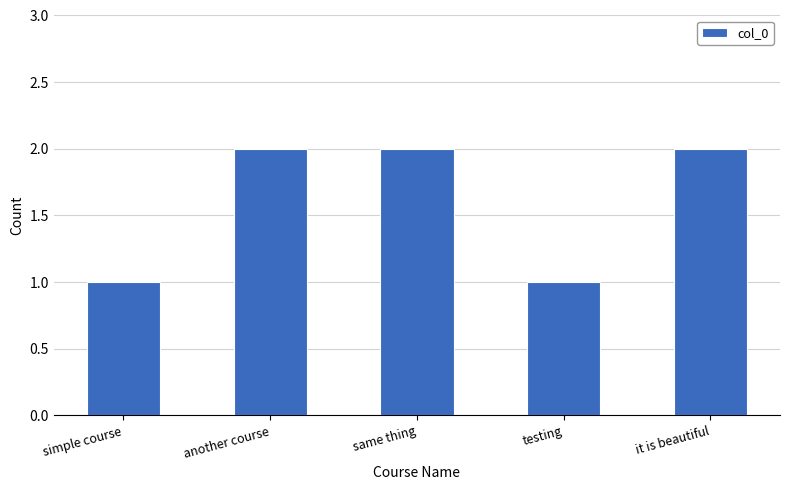

Reading right to left, extract all data points from this chart.

2	1	2	2	1